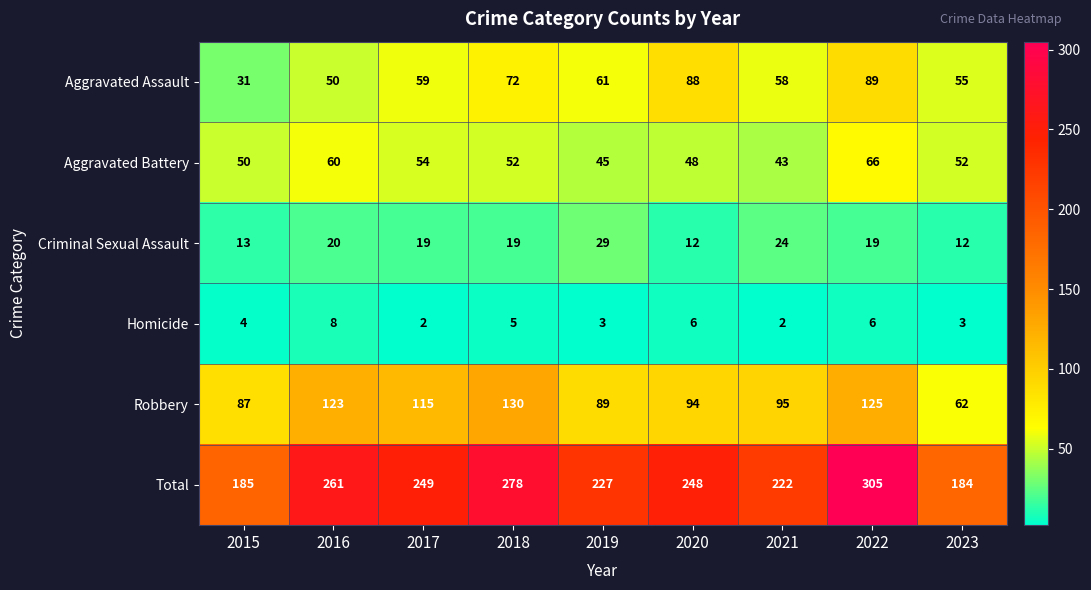

Which category has the lowest value in the Total series?

2023